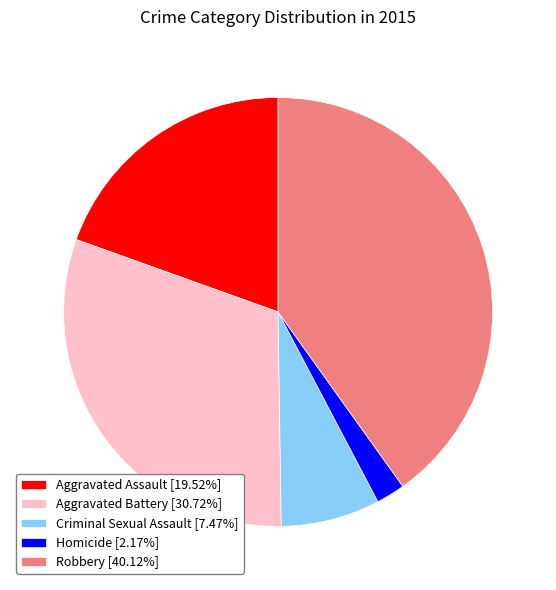

Approximately how many times larger is the value at Aggravated Assault [19.52%] compared to Aggravated Battery [30.72%]?

0.6